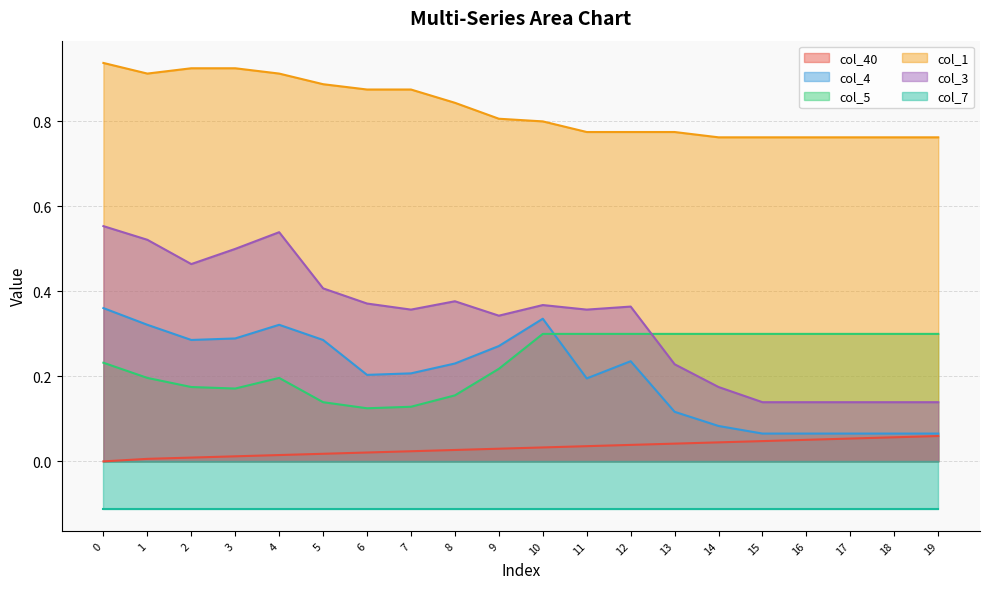

True or false: col_3 and col_1 intersect in this chart.

False